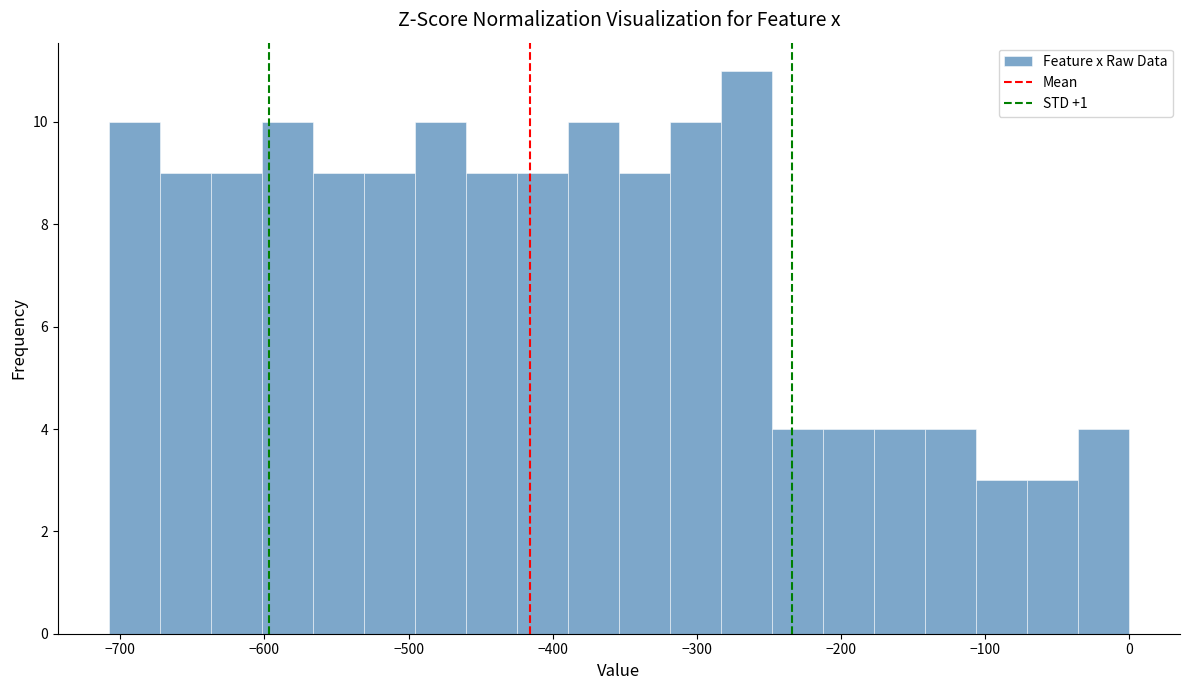

Around what value on the x-axis is the tallest bar? Give the approximate position of its centre, as read against the axis.

-270